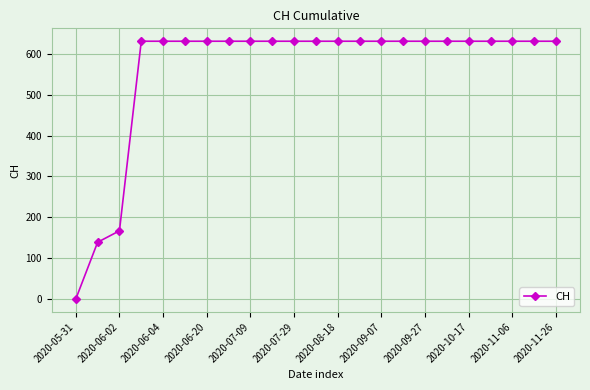

What is the value of the 10th point from the left?

631